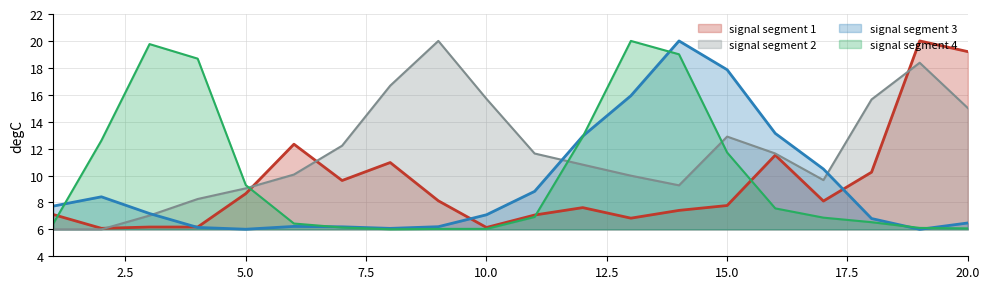

Reading left to right, extract all data points from this chart.

signal segment 1: 1=7.1	2=6.1	3=6.2	4=6.2	5=8.7	6=12.3	7=9.6	8=11.0	9=8.1	10=6.1	11=7.1	12=7.6	13=6.8	14=7.4	15=7.8	16=11.5	17=8.1	18=10.2	19=20.0	20=19.2
signal segment 2: 1=6.0	2=6.0	3=7.0	4=8.3	5=9.0	6=10.1	7=12.2	8=16.7	9=20.0	10=15.7	11=11.6	12=10.8	13=10.0	14=9.3	15=12.9	16=11.6	17=9.7	18=15.7	19=18.4	20=15.0
signal segment 3: 1=7.7	2=8.4	3=7.2	4=6.1	5=6.0	6=6.2	7=6.2	8=6.1	9=6.2	10=7.1	11=8.8	12=12.9	13=15.9	14=20.0	15=17.9	16=13.1	17=10.5	18=6.8	19=6.0	20=6.5
signal segment 4: 1=6.4	2=12.6	3=19.8	4=18.7	5=9.3	6=6.4	7=6.1	8=6.0	9=6.0	10=6.0	11=6.9	12=12.9	13=20.0	14=19.0	15=11.7	16=7.6	17=6.9	18=6.5	19=6.1	20=6.1